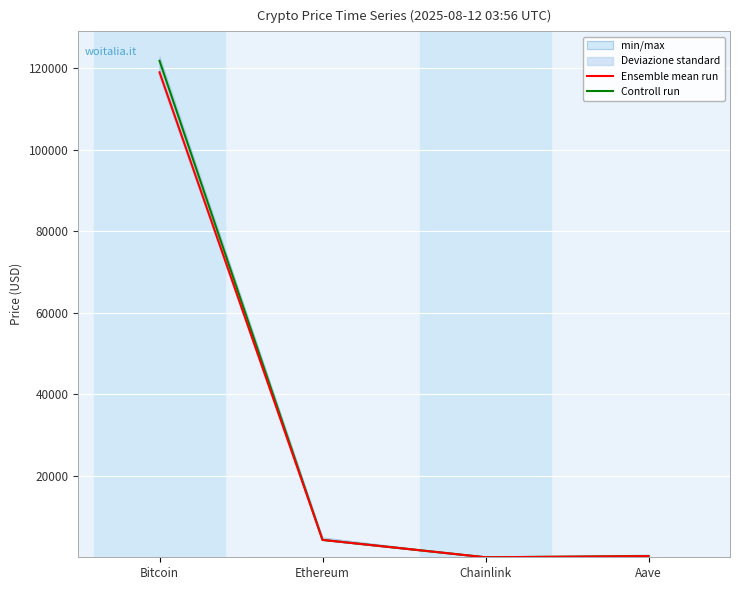

Which series has the widest spread of values?

Controll run